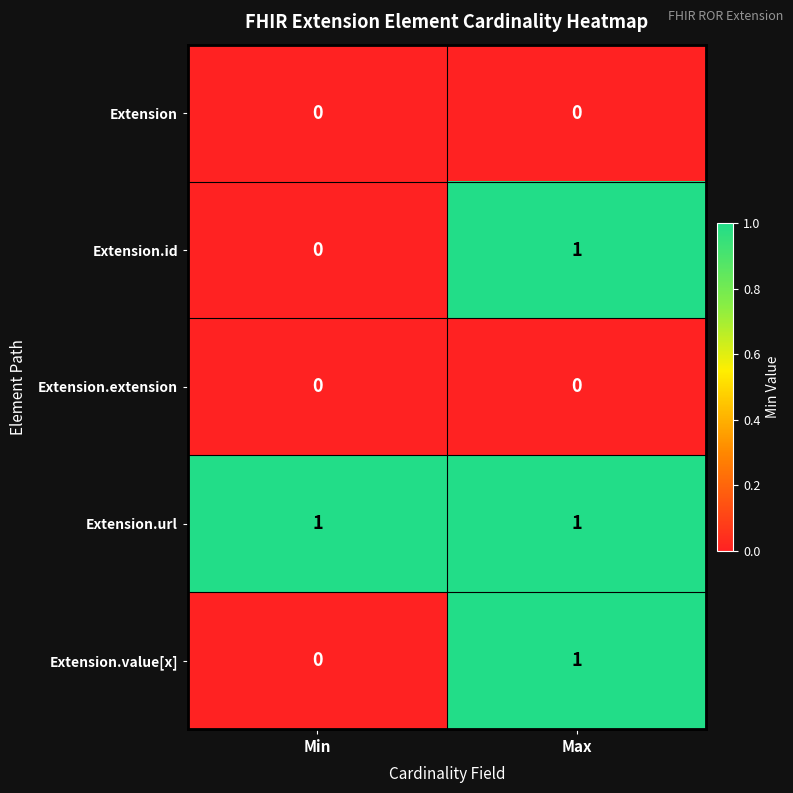

Reading left to right, list all the values displayed in this chart.

Extension: 0	0
Extension.id: 0	1
Extension.extension: 0	0
Extension.url: 1	1
Extension.value[x]: 0	1